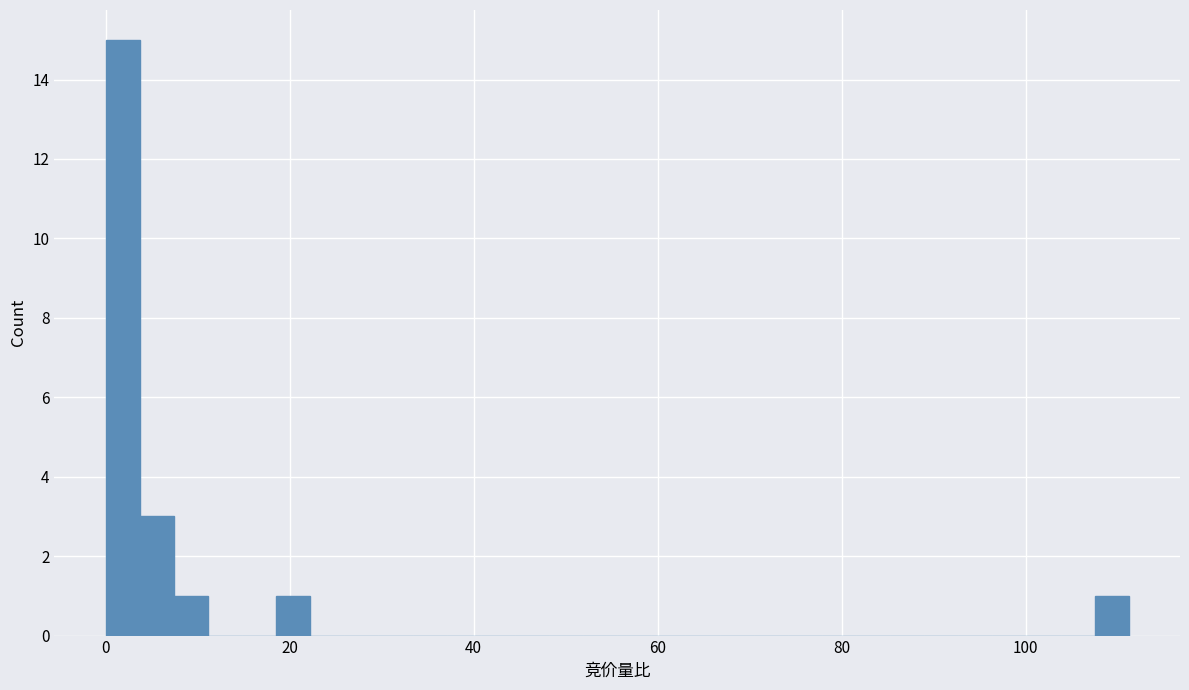

Read against the x-axis, roughly where is the centre of the tallest bar?

2